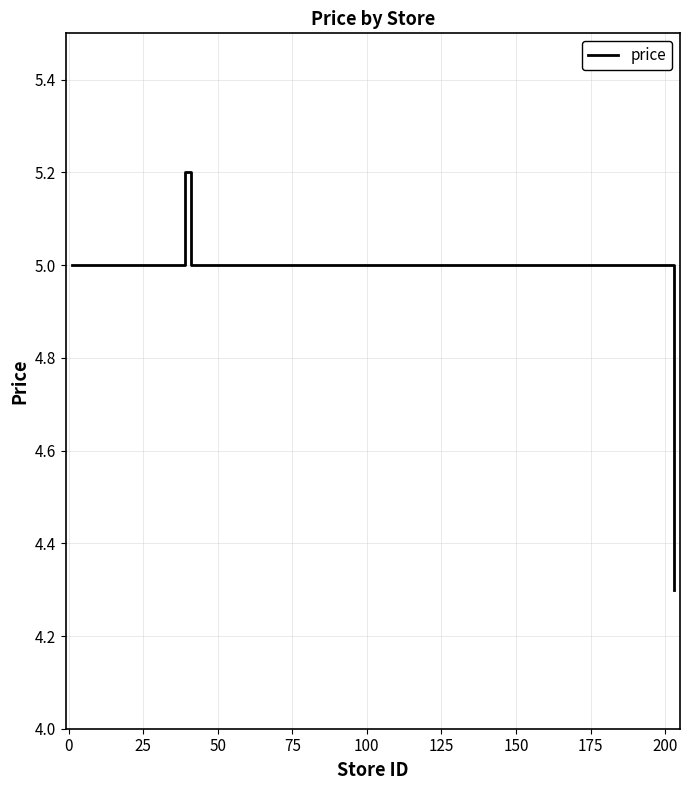

What is the smallest value displayed?

4.3